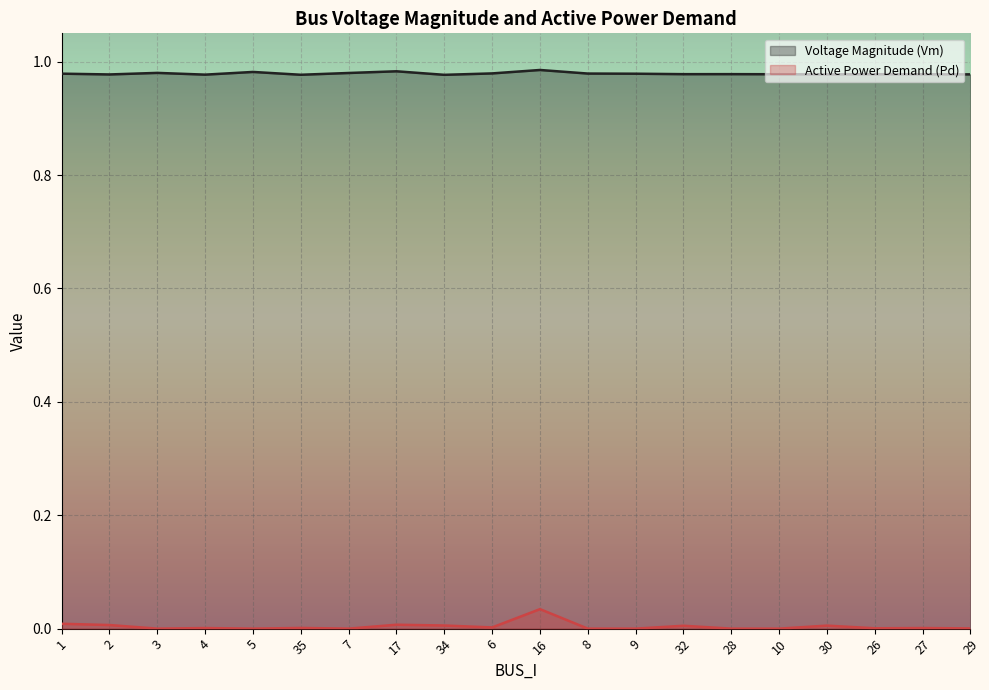

Is the value of Pd at 10 greater than the value of Vm at 32?

No